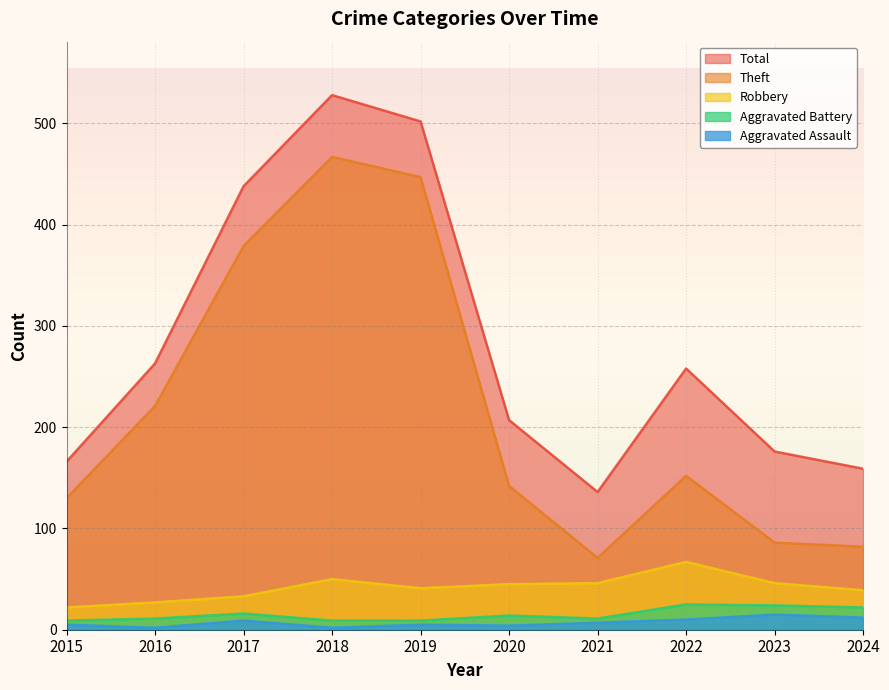

How many series are shown in this chart?

5